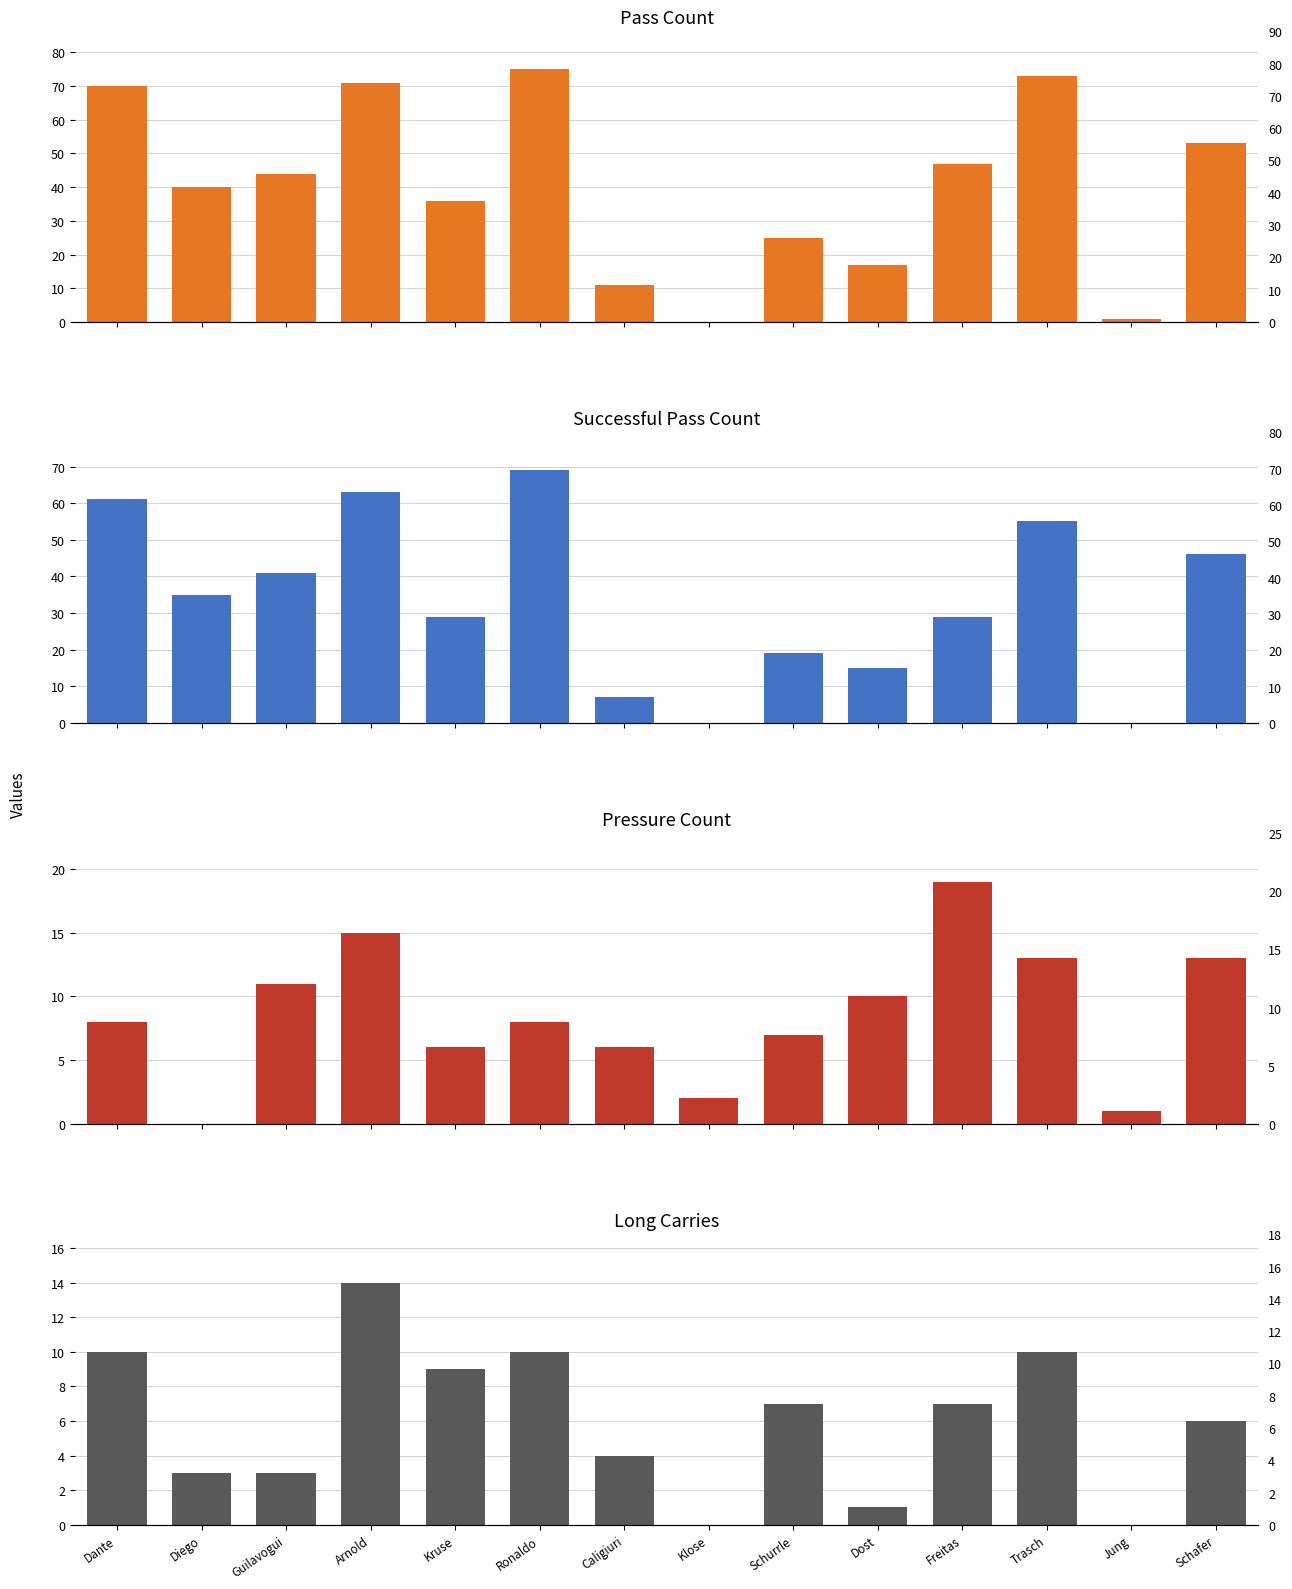

How many distinct data groups are displayed?

4